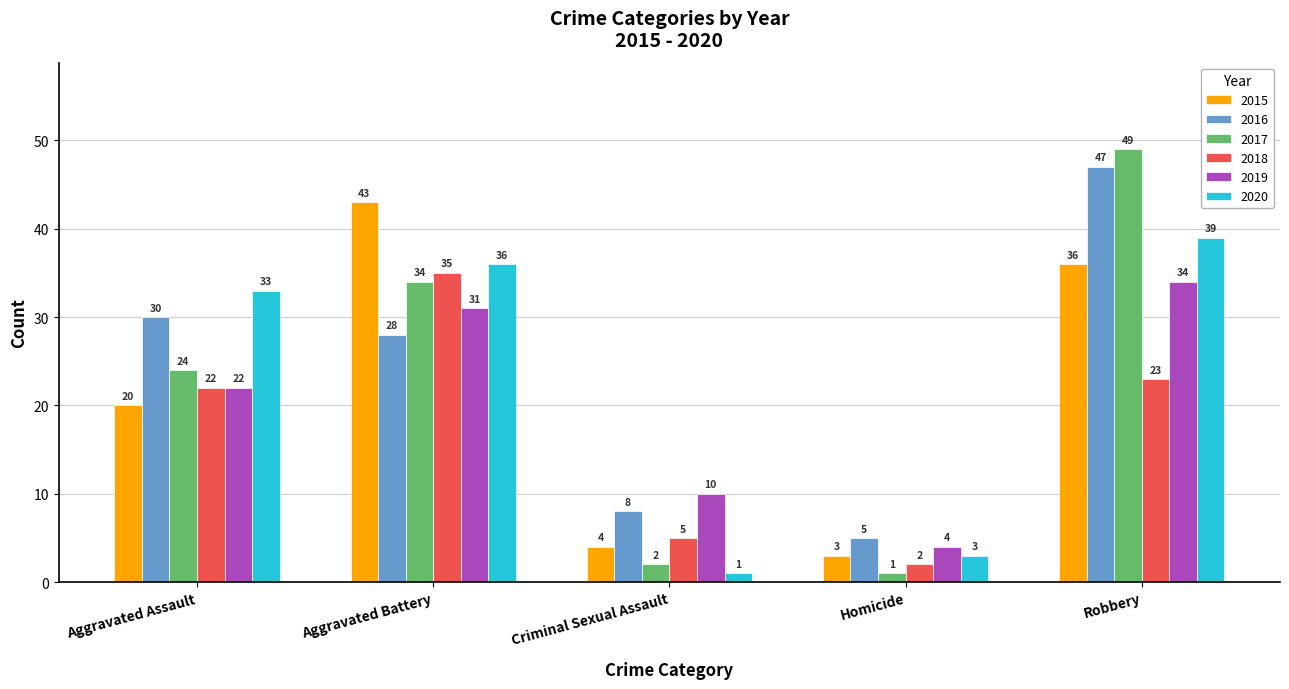

Is it true that 2018 equals 47 at Aggravated Battery?

False